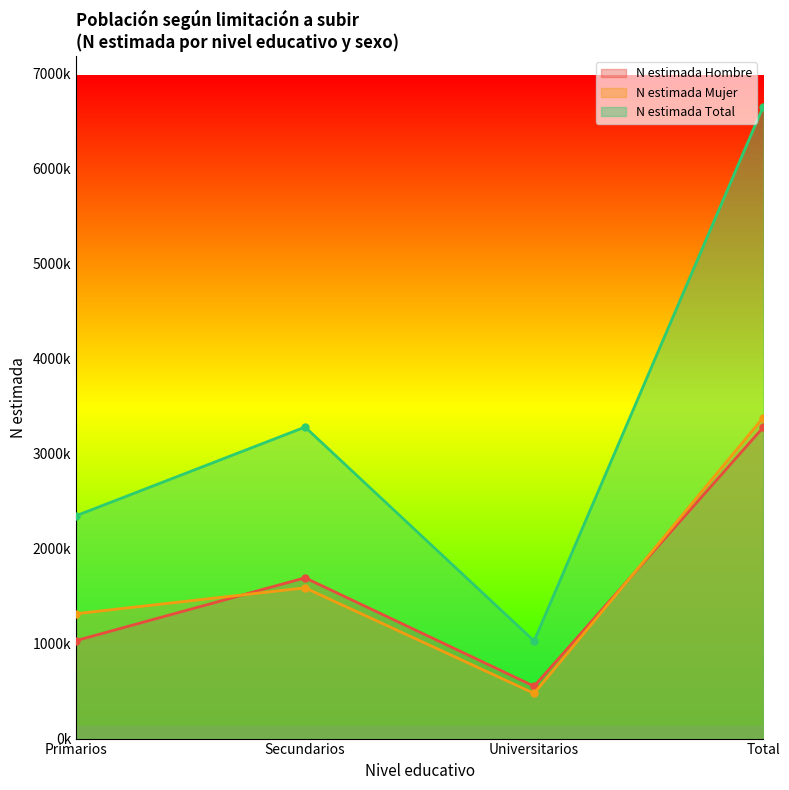

List the series in order of their peak value, highest first.

N estimada Total, N estimada Mujer, N estimada Hombre